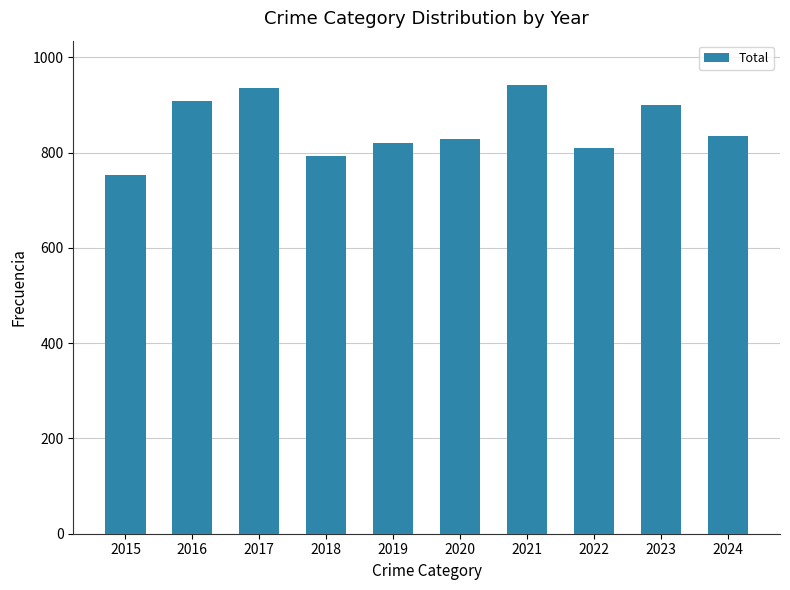

Does the chart contain any negative values?

No